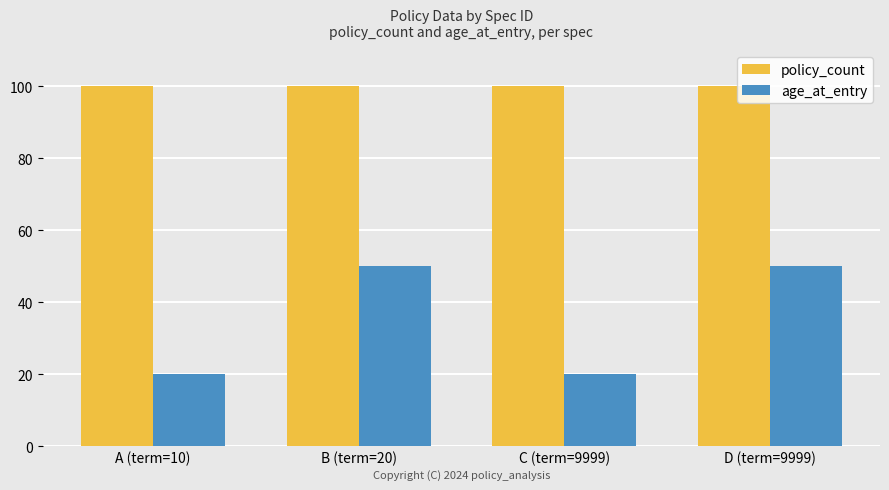

Which series changed the most between A (term=10) and B (term=20)?

age_at_entry